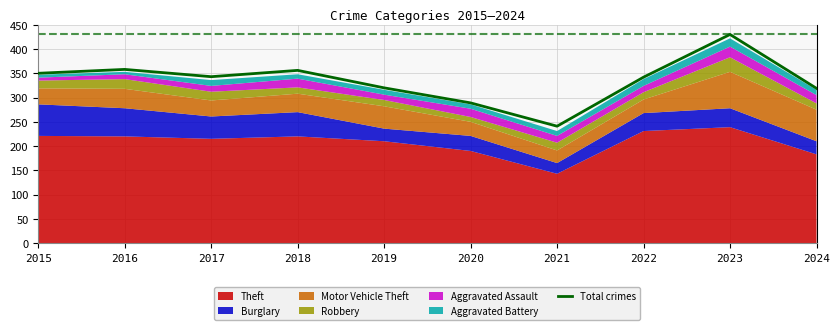

What is the maximum value for Total crimes?

430